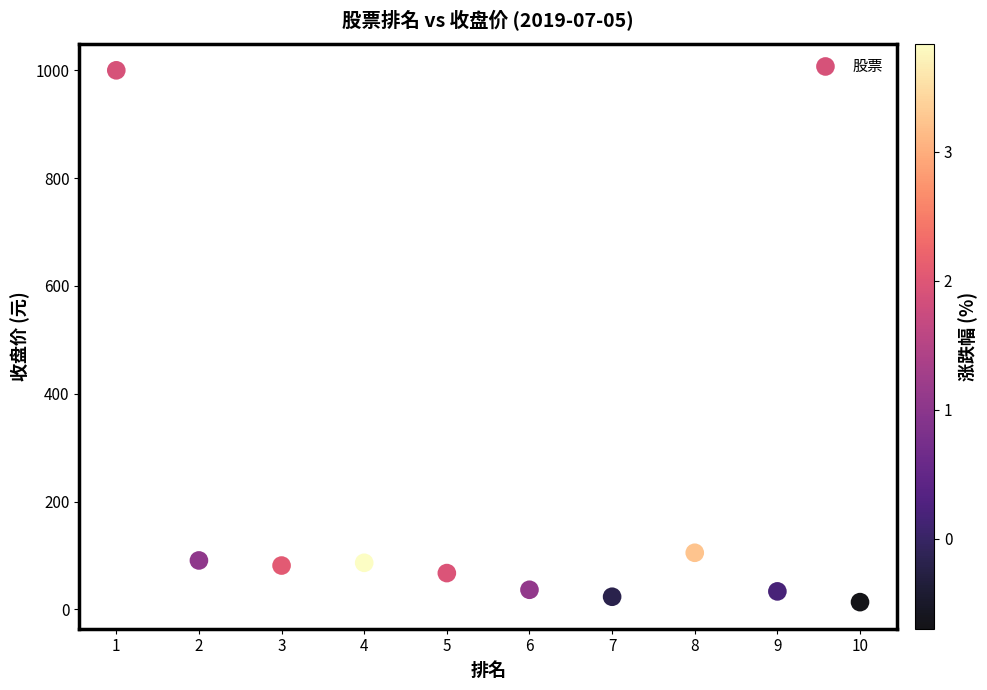

What Y value in the scatter plot is closest to 506?

105.1